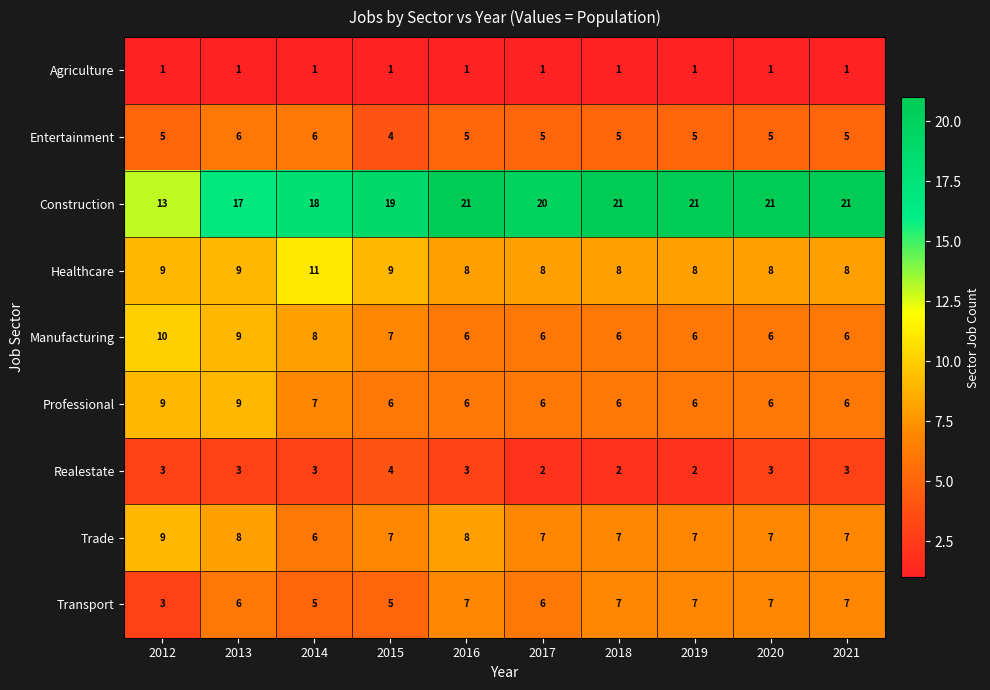

Where is Professional nearest to the value 7?

2014